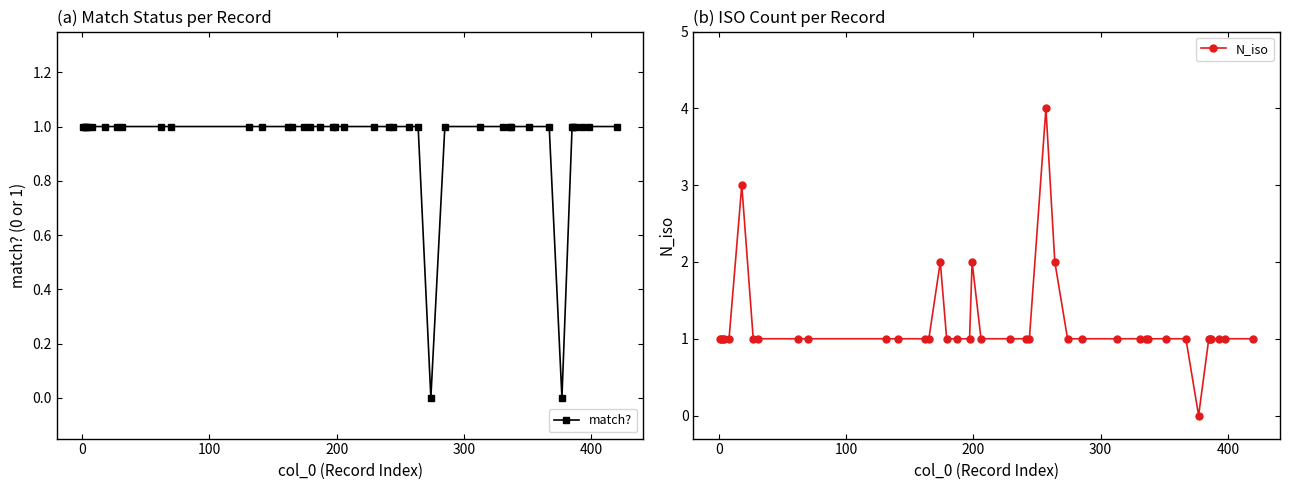

What is the difference between the maximum and second lowest values in the match? series?

1